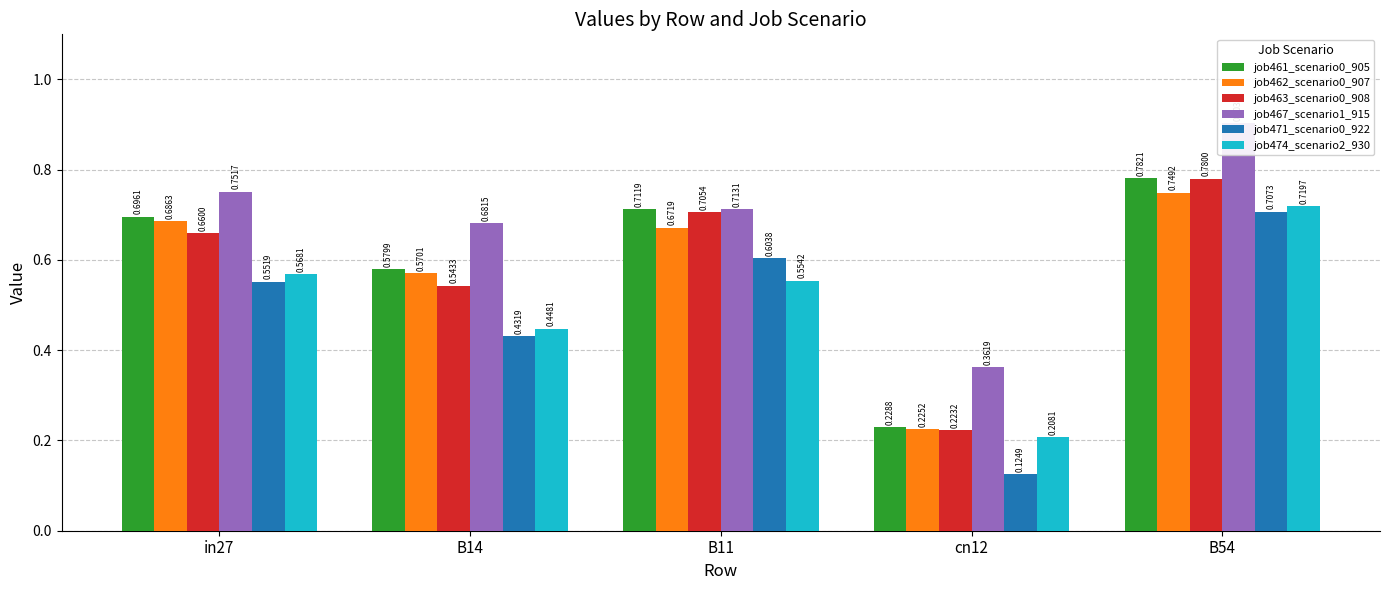

What is the total value across all series at cn12?

1.4